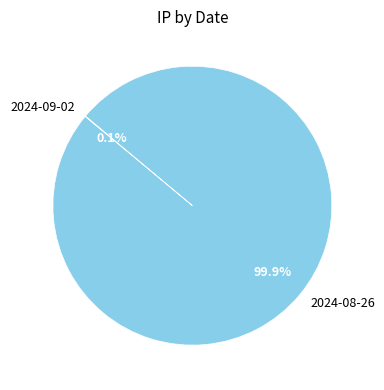

True or false: 2024-08-26 accounts for 90% of the total.

False